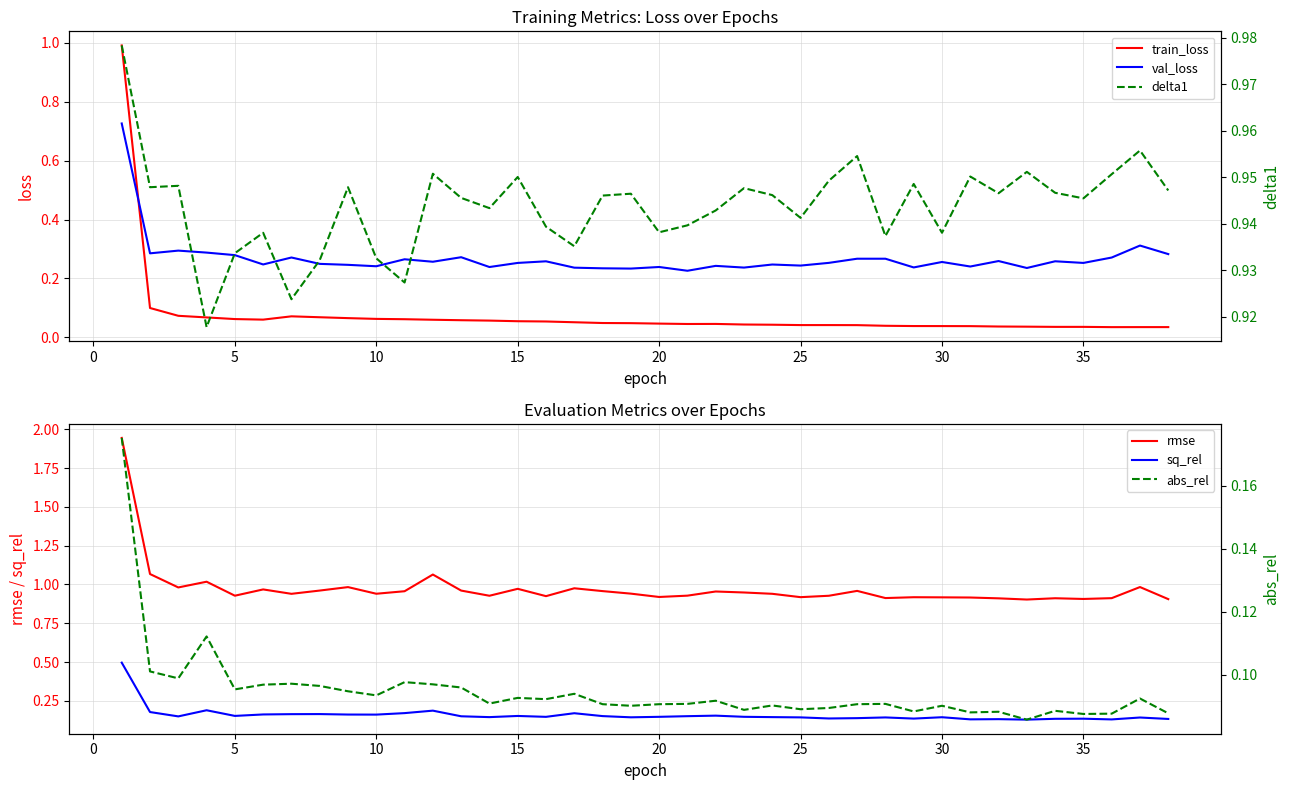

Is it true that val_loss equals 0.2 at 5?

False